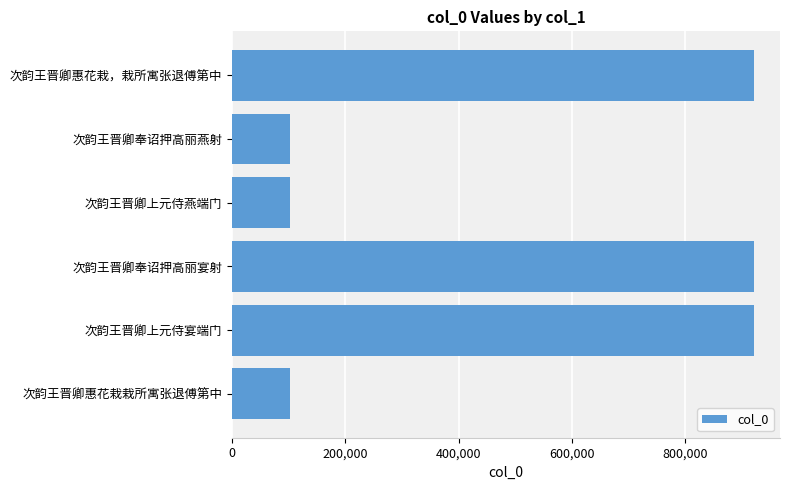

What is the greatest value displayed?

921999